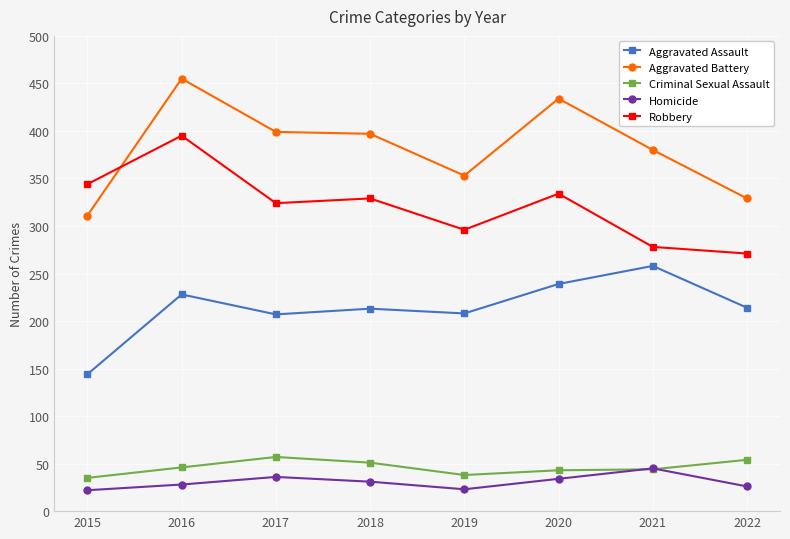

Where do Homicide and Criminal Sexual Assault first cross each other?

2020 and 2021